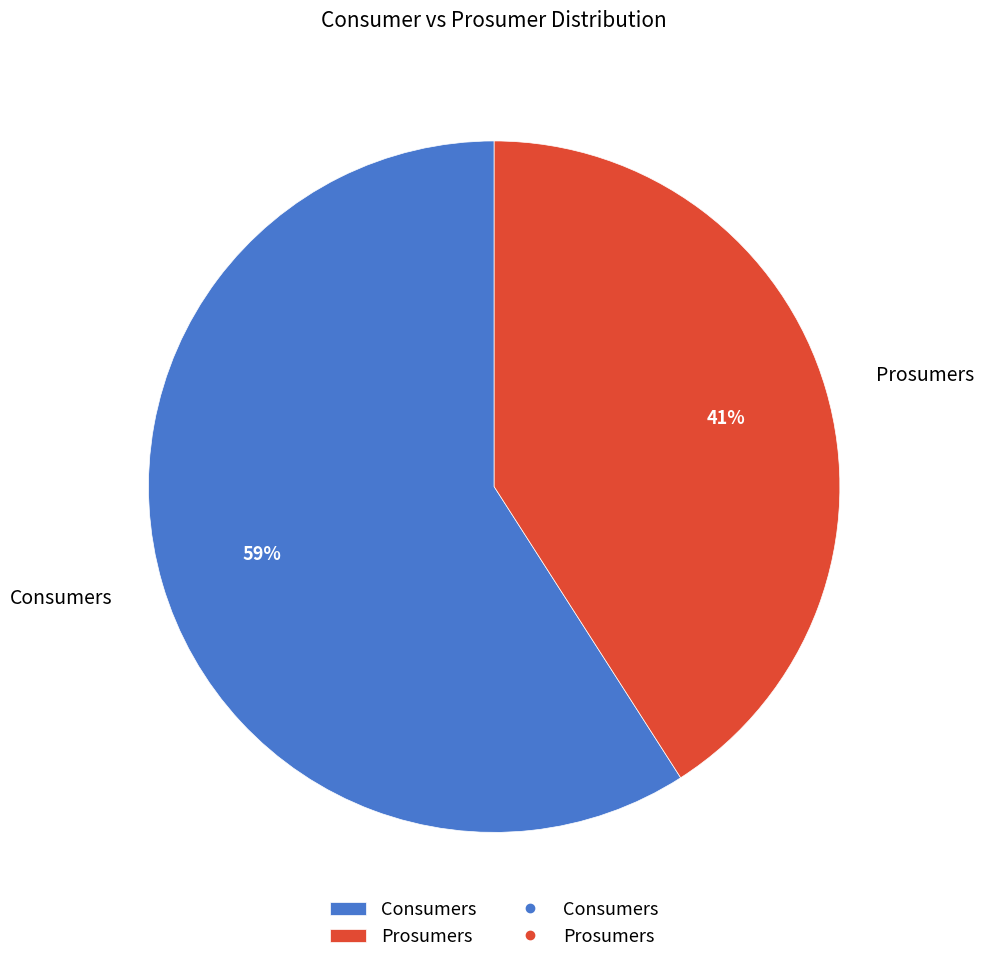

Which category has the smallest portion of the pie?

Prosumers